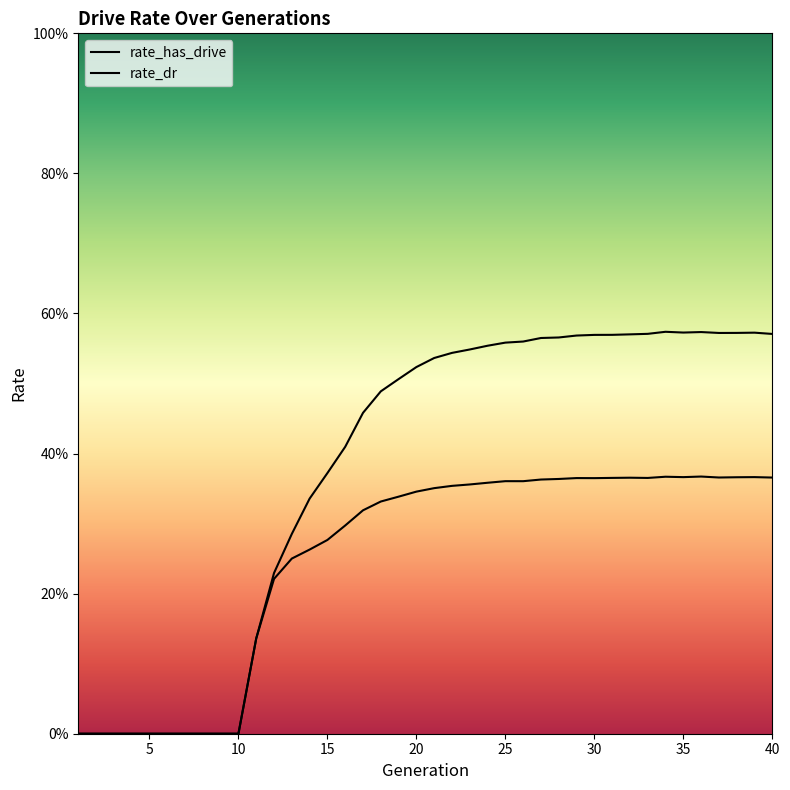

What is the spread (max minus min) of values at 40?

0.2